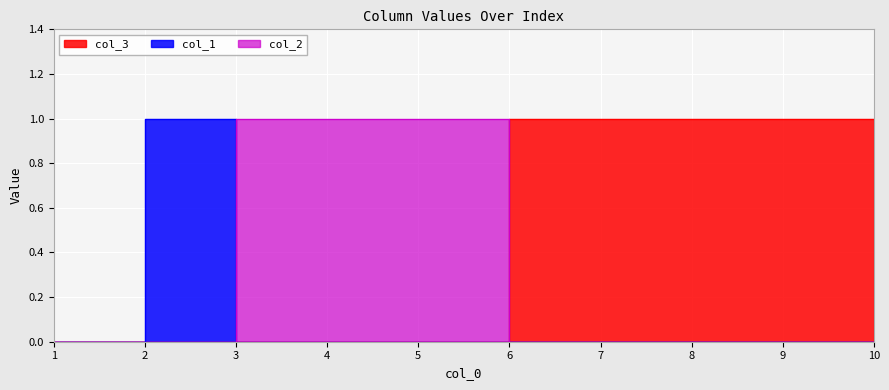

What are all the series names shown in the legend?

col_1, col_2, col_3